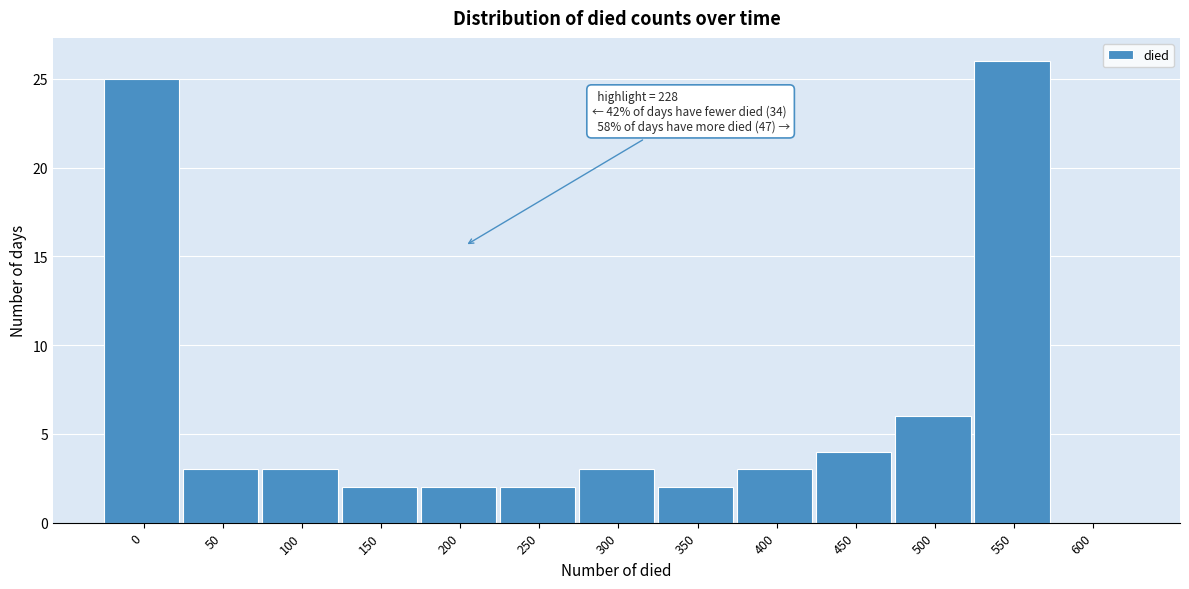

Reading left to right, list all the values displayed in this chart.

0=25	50=3	100=3	150=2	200=2	250=2	300=3	350=2	400=3	450=4	500=6	550=26	600=0